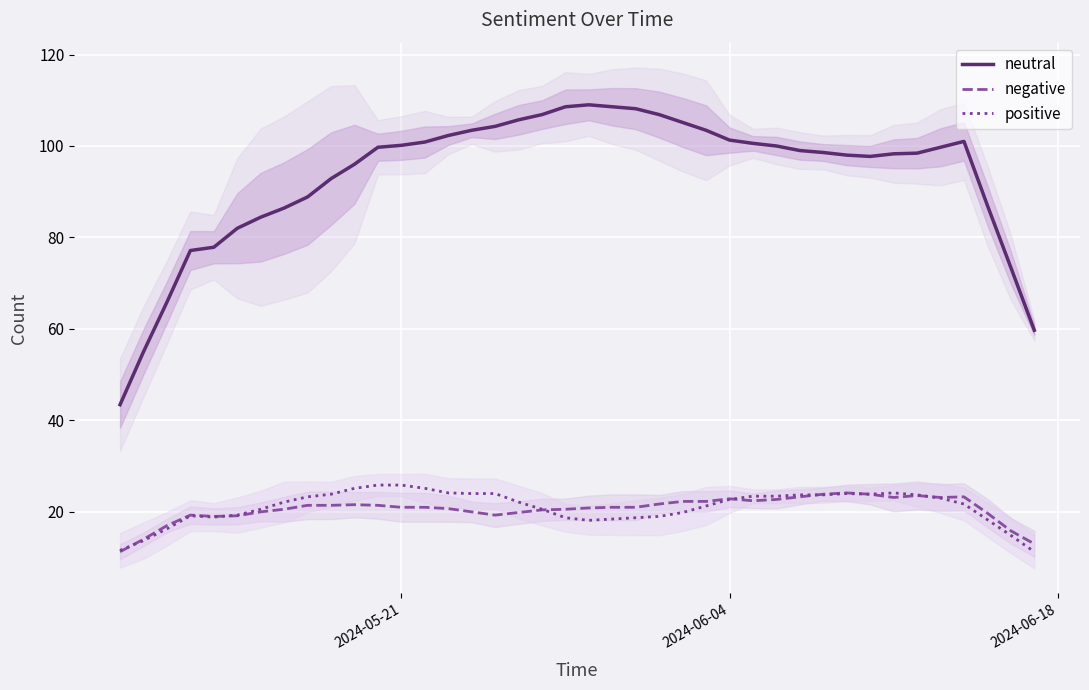

What is the minimum value for positive?

11.3